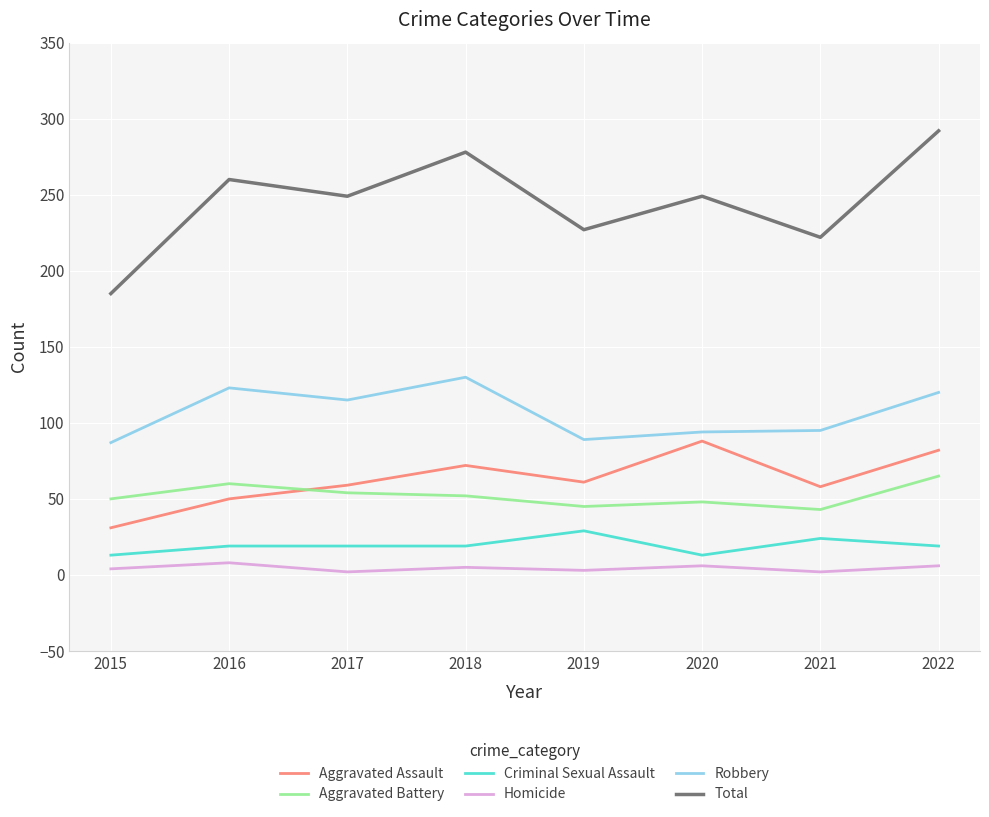

Between 2019 and 2022, which series saw the biggest shift?

Total